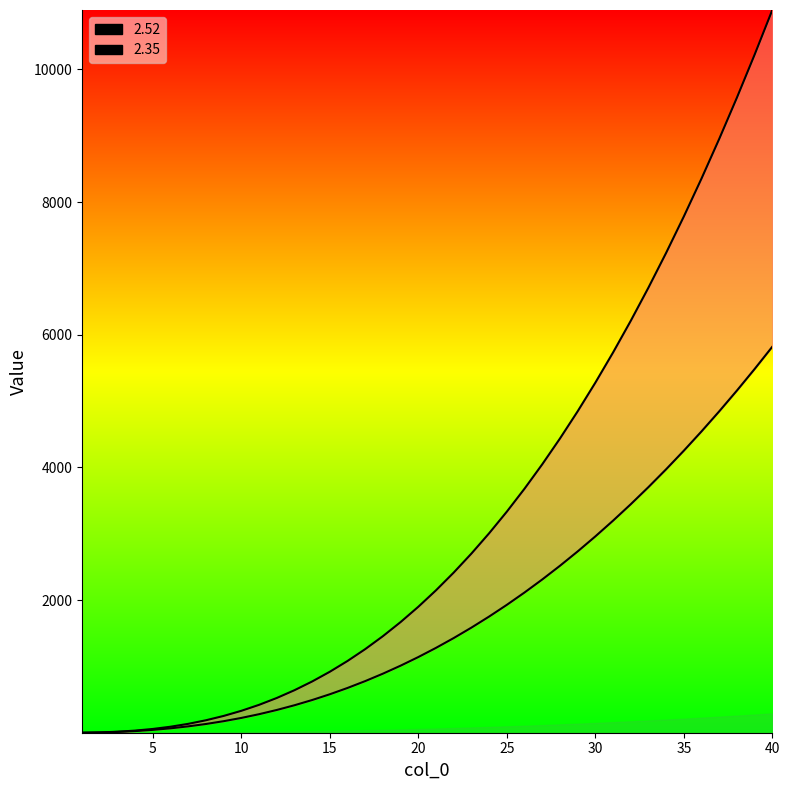

Is it true that 2.52 equals 5.7 at 2?

True